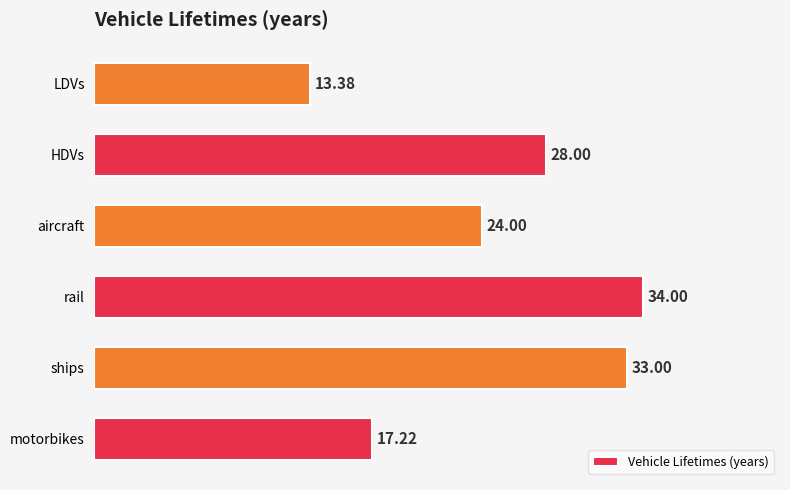

Which category has the lowest value across all series?

LDVs